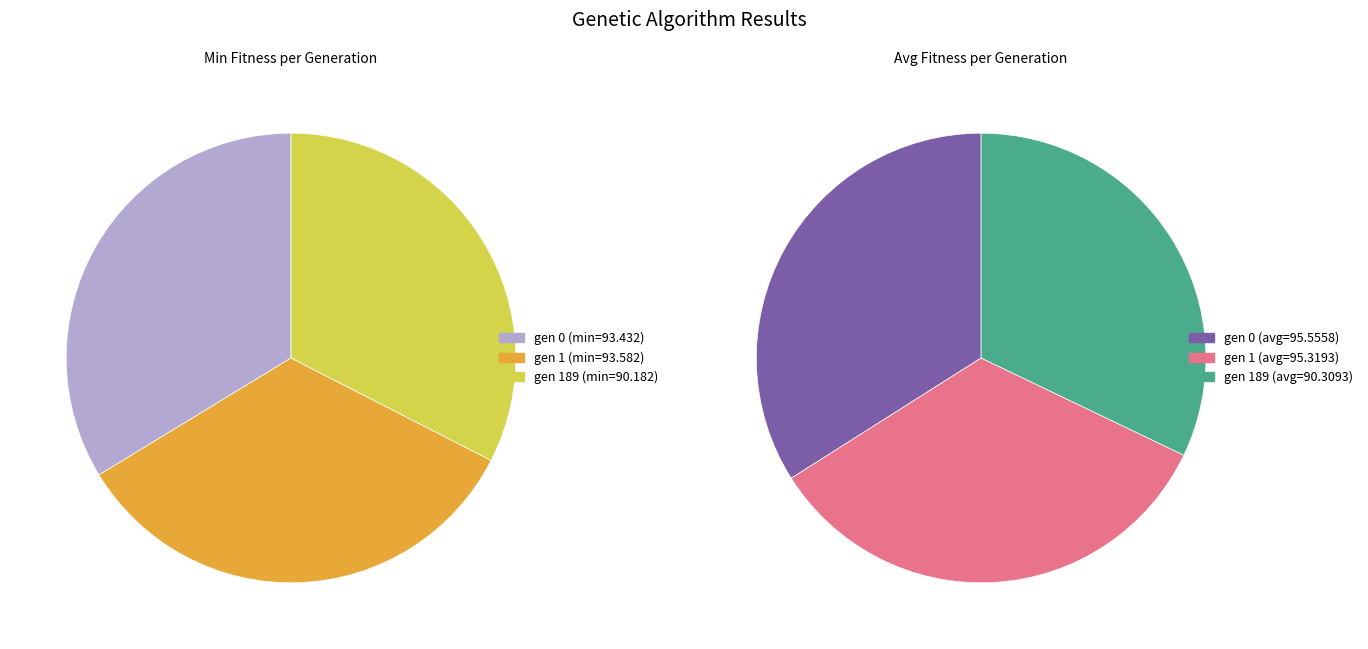

What percentage is NOT represented by gen 1?

66.2%